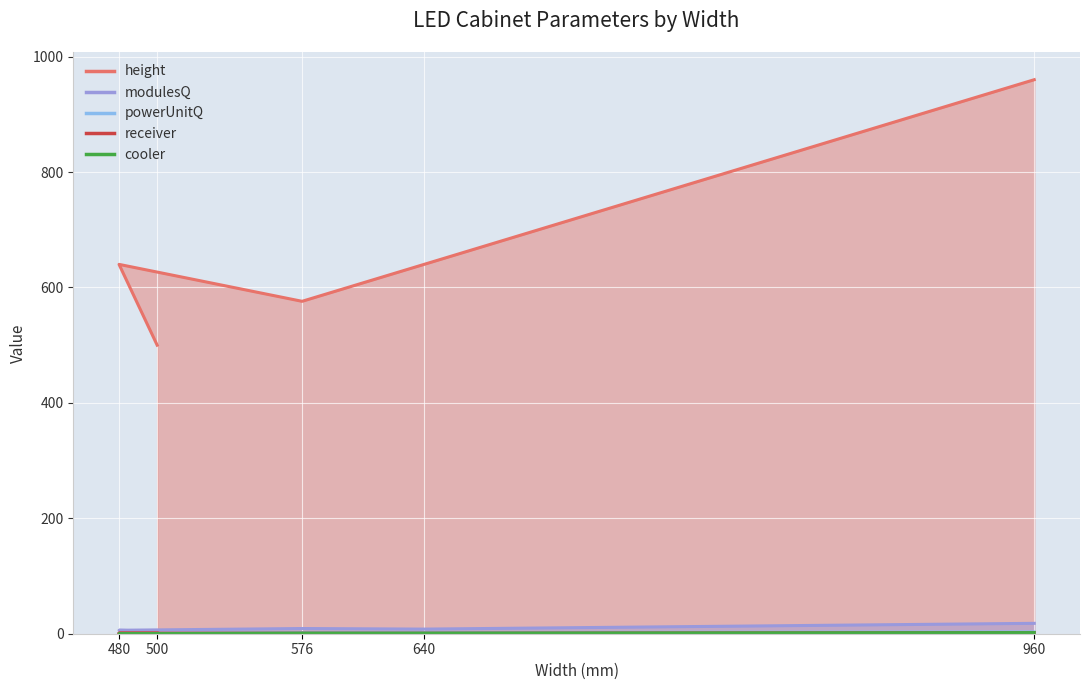

What is the difference between the second highest and second lowest values in the modulesQ series?

3